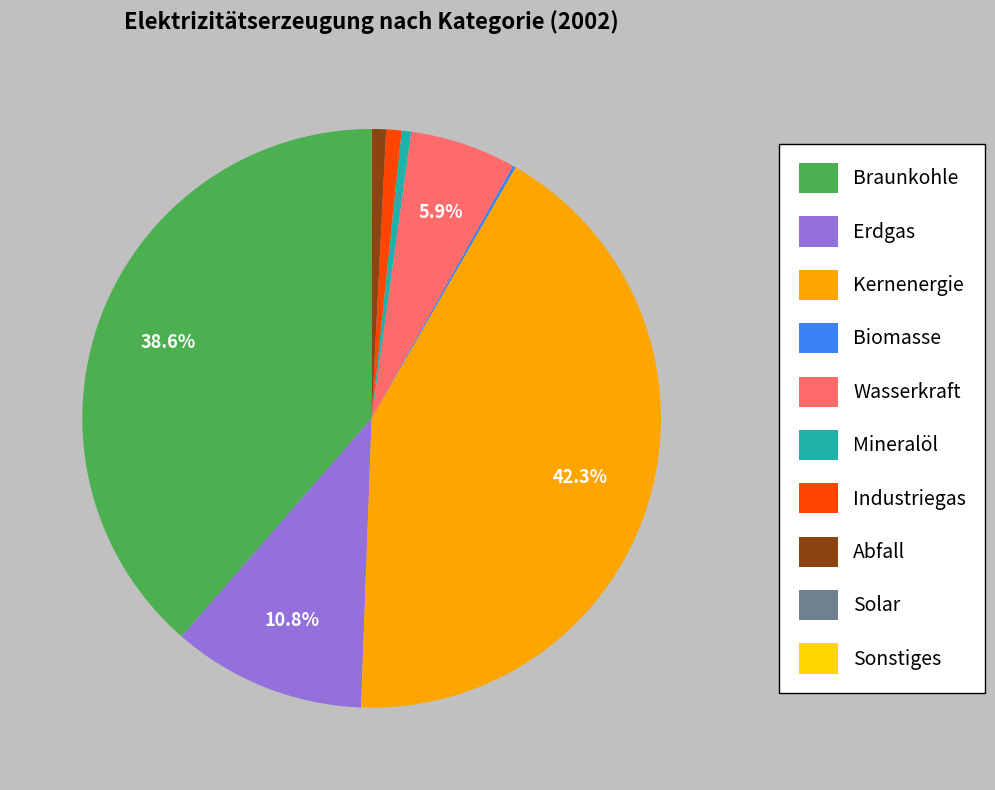

Between Erdgas and Abfall, which is larger?

Erdgas